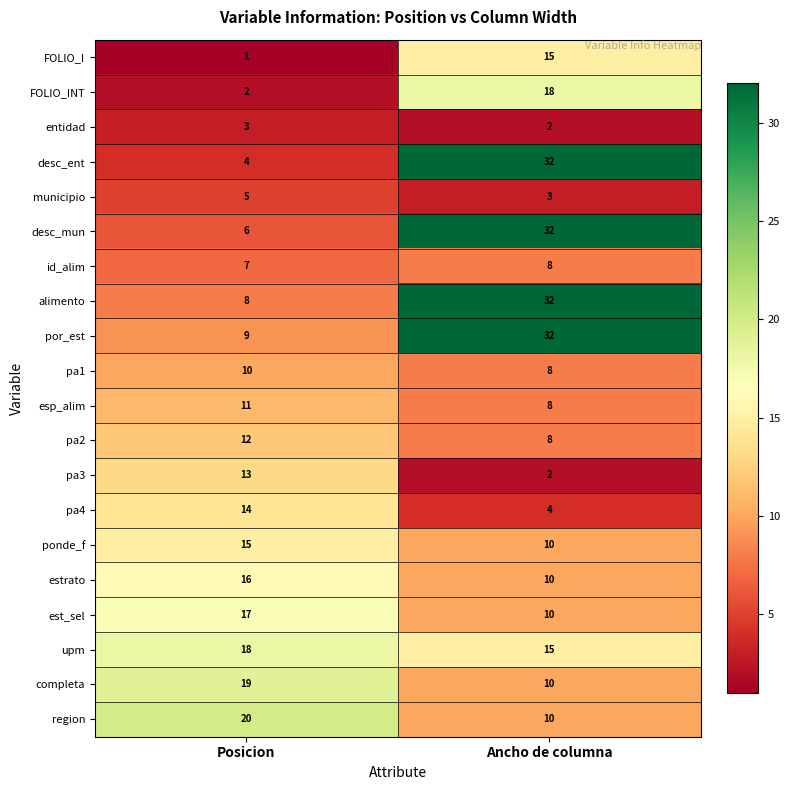

Where is pa3 nearest to the value 7?

Ancho de columna